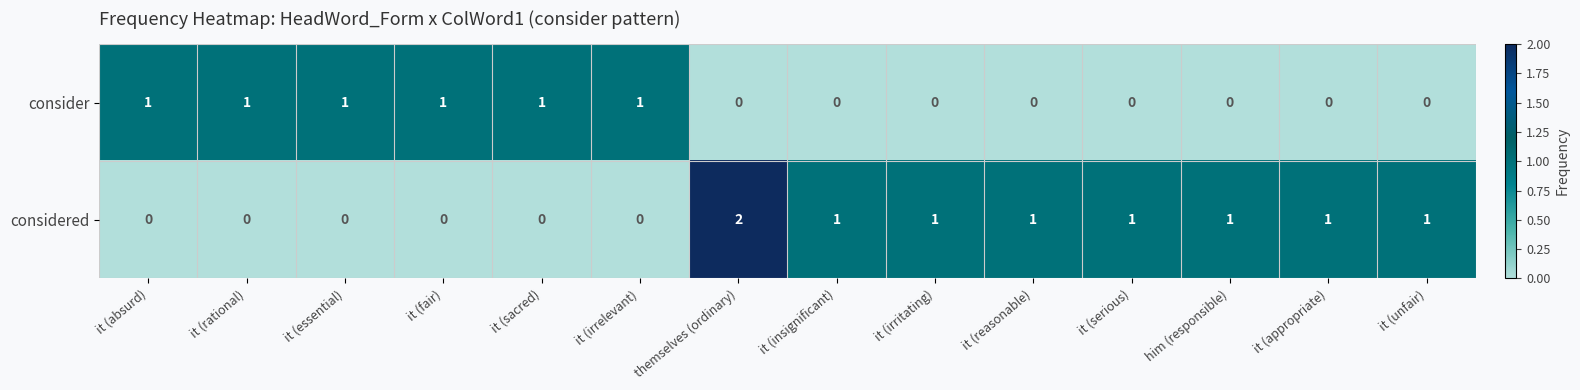

Is the value of considered at him (responsible) greater than the value of consider at him (responsible)?

Yes